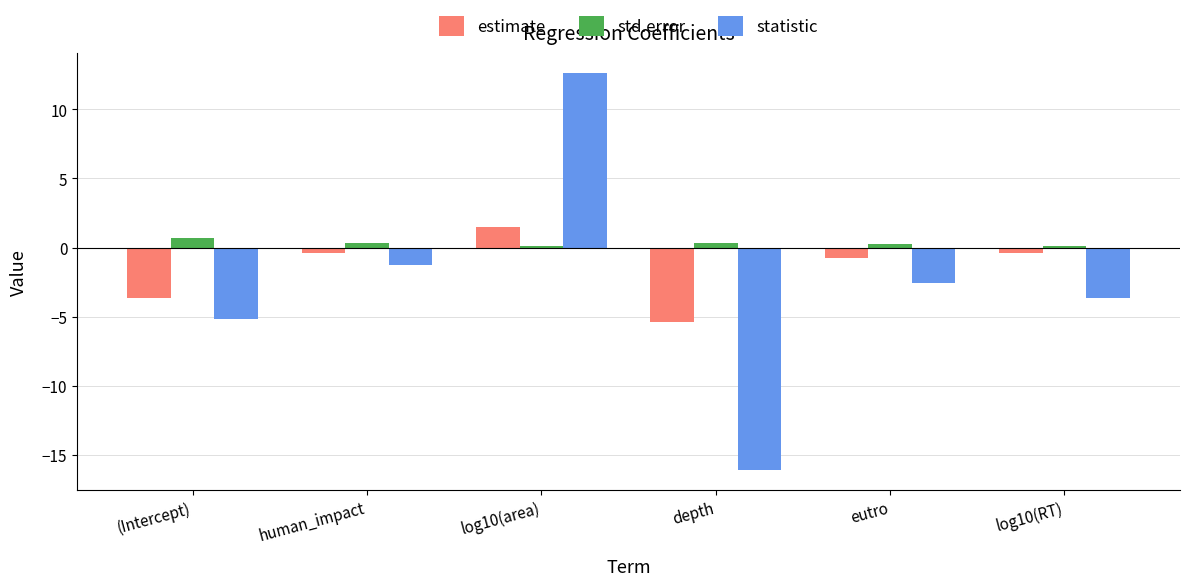

At human_impact, list the series in order from largest to smallest.

std.error, estimate, statistic